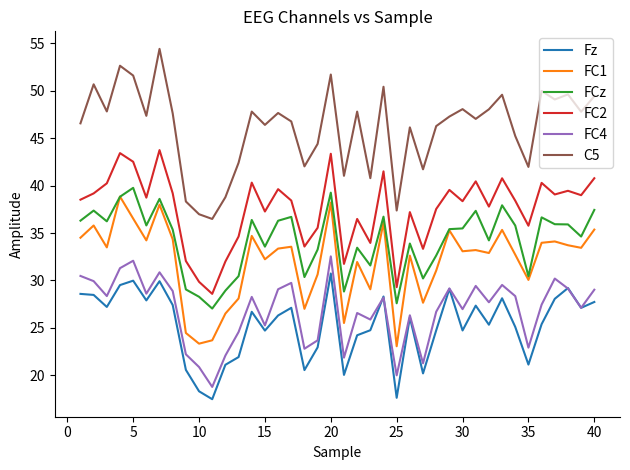

Which series has the widest spread of values?

C5